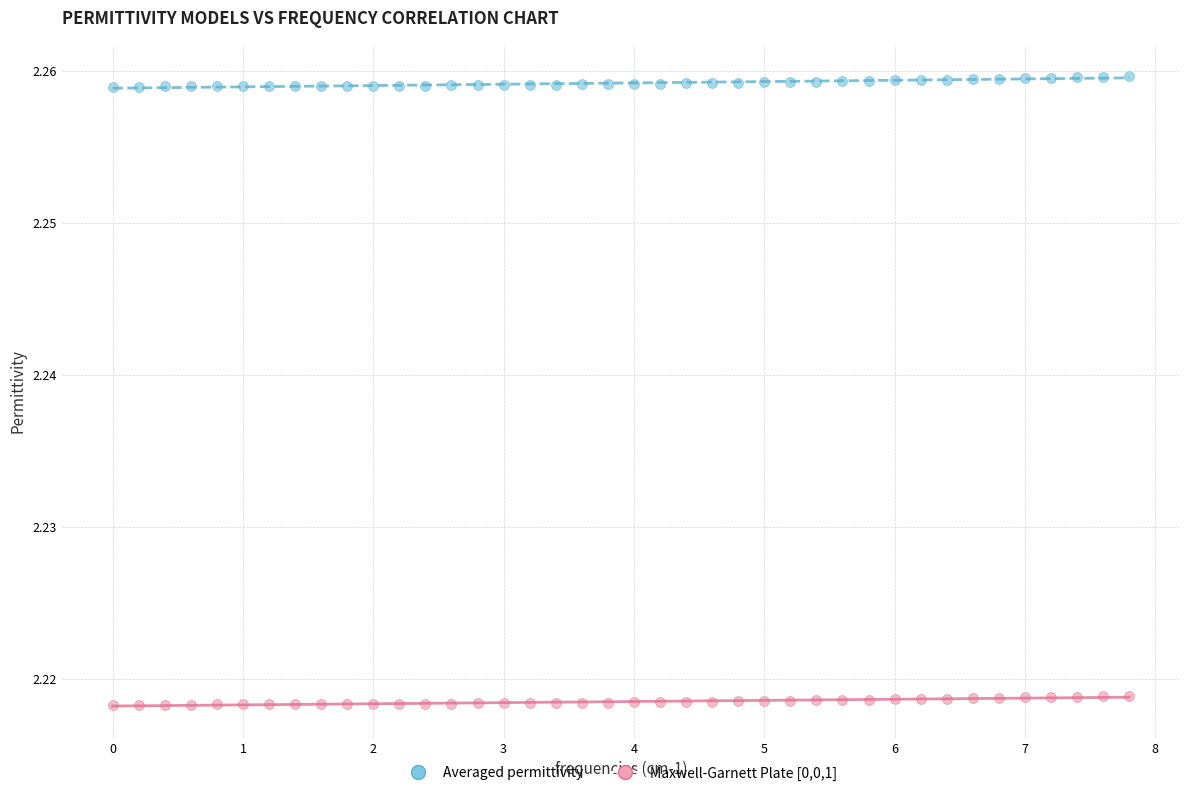

Across all data points, what is the range of X values (max minus min)?

7.8